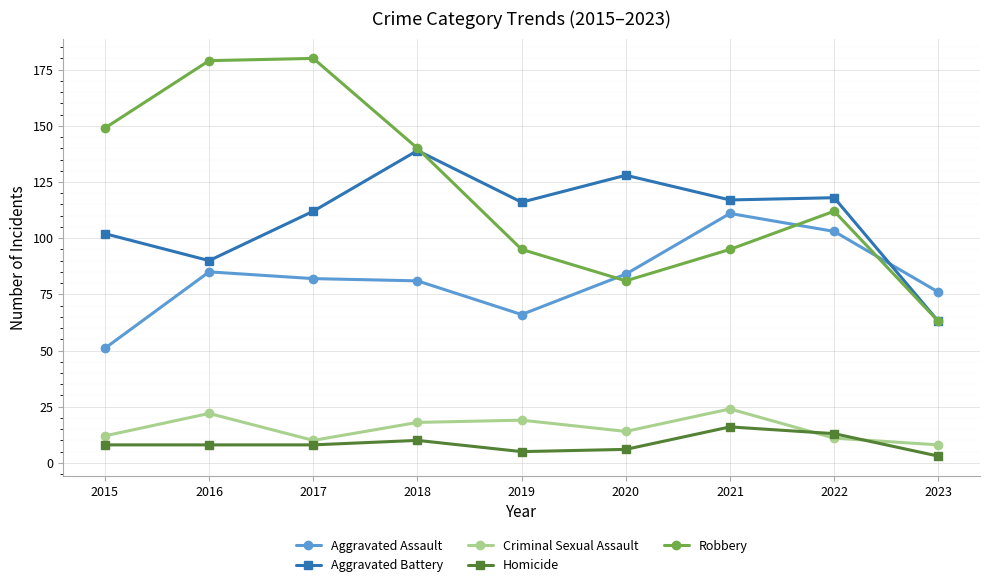

What value does the Aggravated Assault series have at 2022?

103